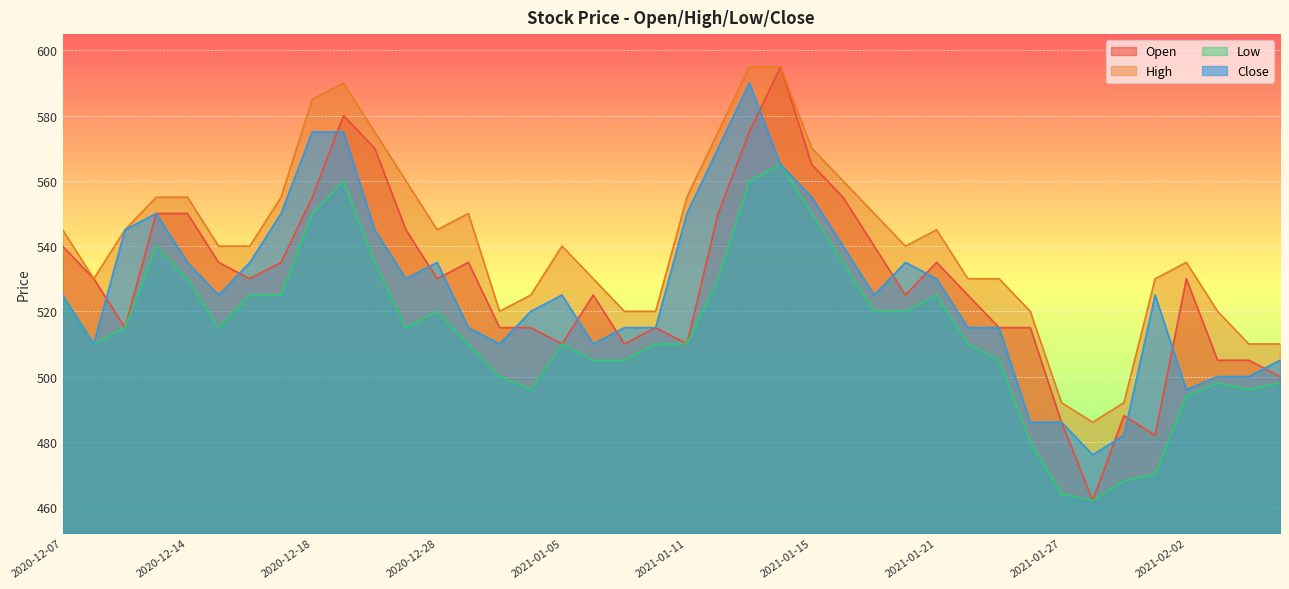

Reading left to right, list all the values displayed in this chart.

Open: 540	530	515	550	550	535	530	535	555	580	570	545	530	535	515	515	510	525	510	515	510	550	575	595	565	555	540	525	535	525	515	515	486	462	488	482	530	505	505	500
High: 545	530	545	555	555	540	540	555	585	590	575	560	545	550	520	525	540	530	520	520	555	575	595	595	570	560	550	540	545	530	530	520	492	486	492	530	535	520	510	510
Low: 525	510	515	540	530	515	525	525	550	560	535	515	520	510	500	496	510	505	505	510	510	530	560	565	550	535	520	520	525	510	505	480	464	462	468	470	494	498	496	498
Close: 525	510	545	550	535	525	535	550	575	575	545	530	535	515	510	520	525	510	515	515	550	570	590	565	555	540	525	535	530	515	515	486	486	476	482	525	496	500	500	505